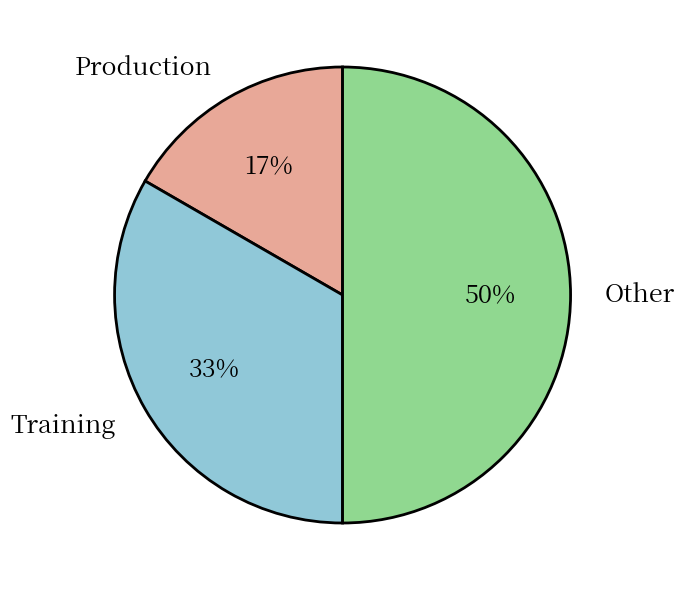

Rank the categories by value from highest to lowest.

Other, Training, Production